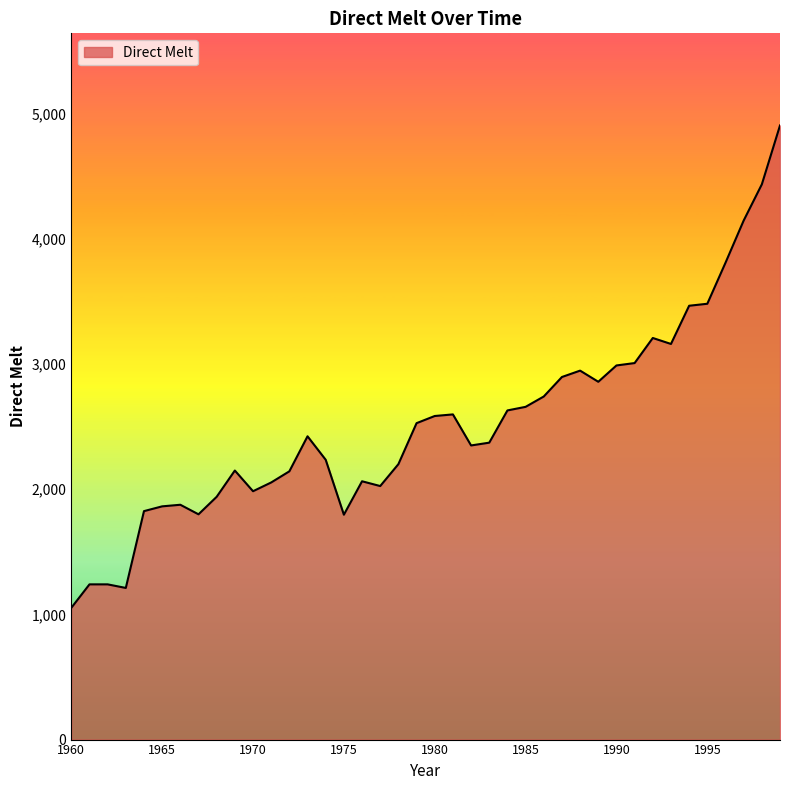

What is the difference between the maximum and minimum values?

3853.7